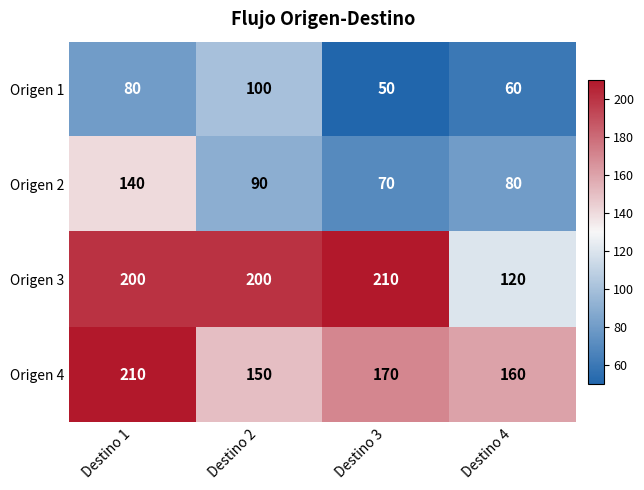

What is the minimum value shown in the chart?

50